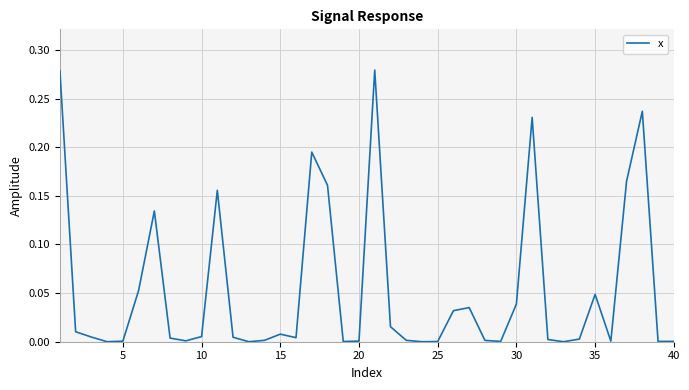

What is the average value?

0.1